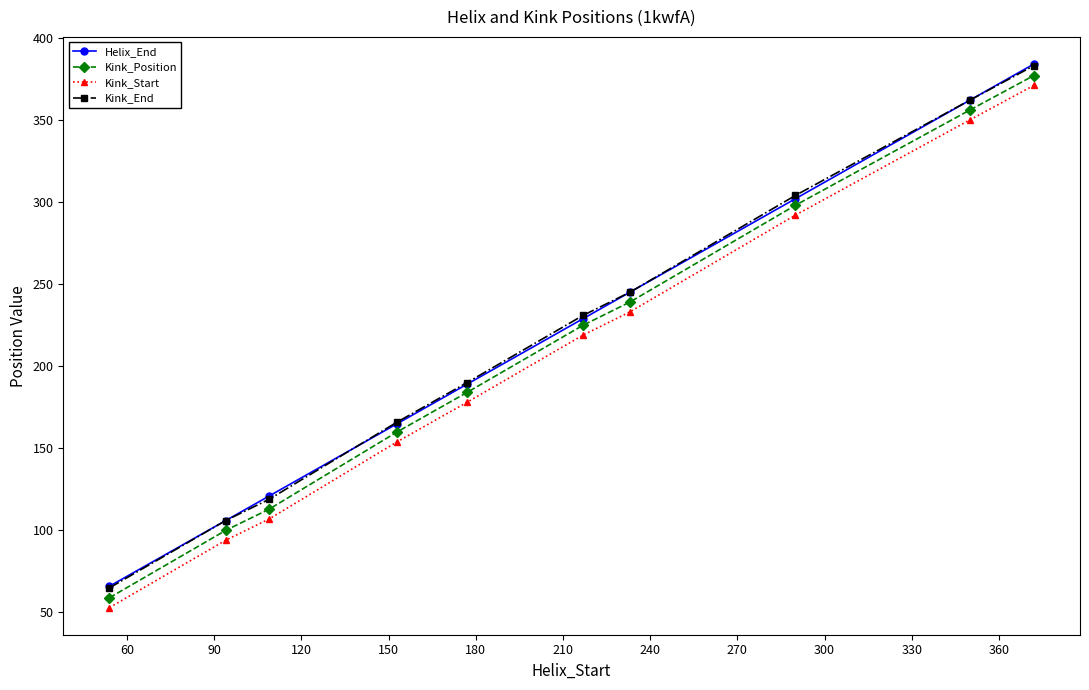

What is the minimum value for Kink_Position?

59